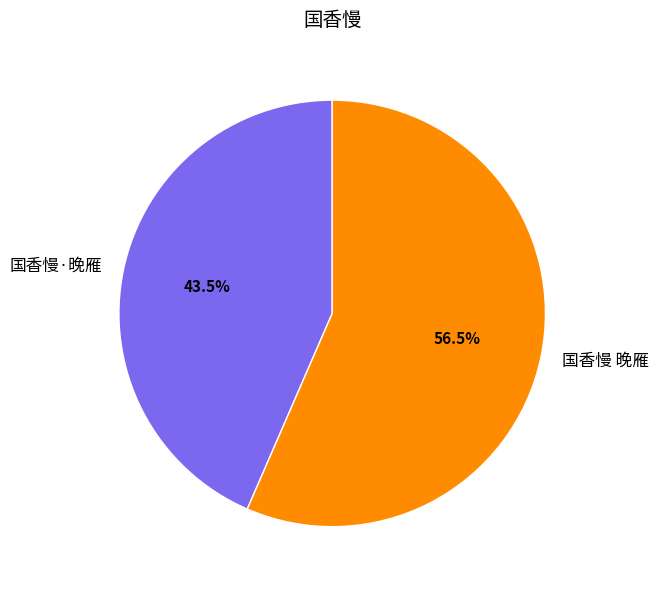

Rank the categories by value from highest to lowest.

国香慢 晚雁, 国香慢·晚雁